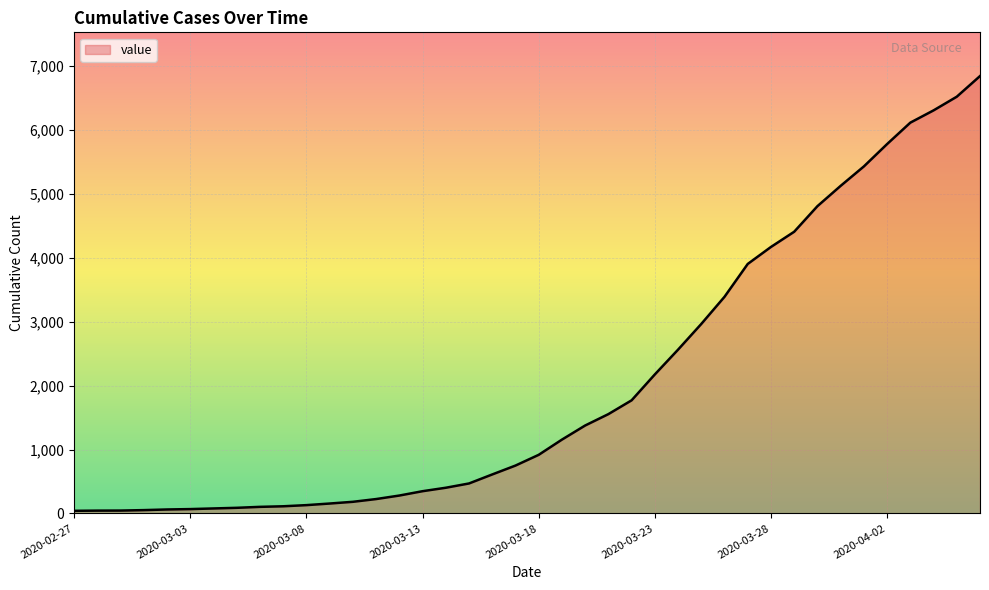

What is the greatest value displayed?

6844